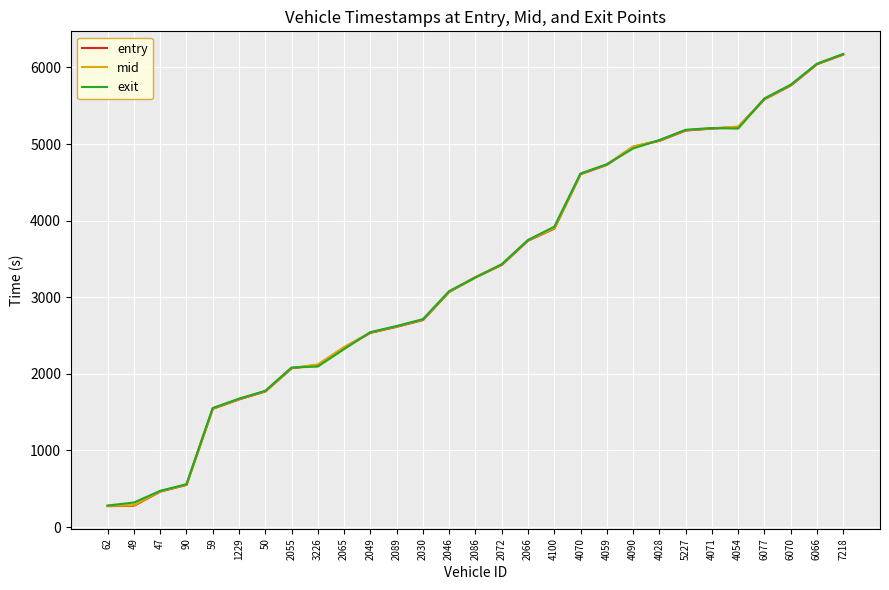

What is the difference between the maximum and minimum values in the mid series?

5896.3